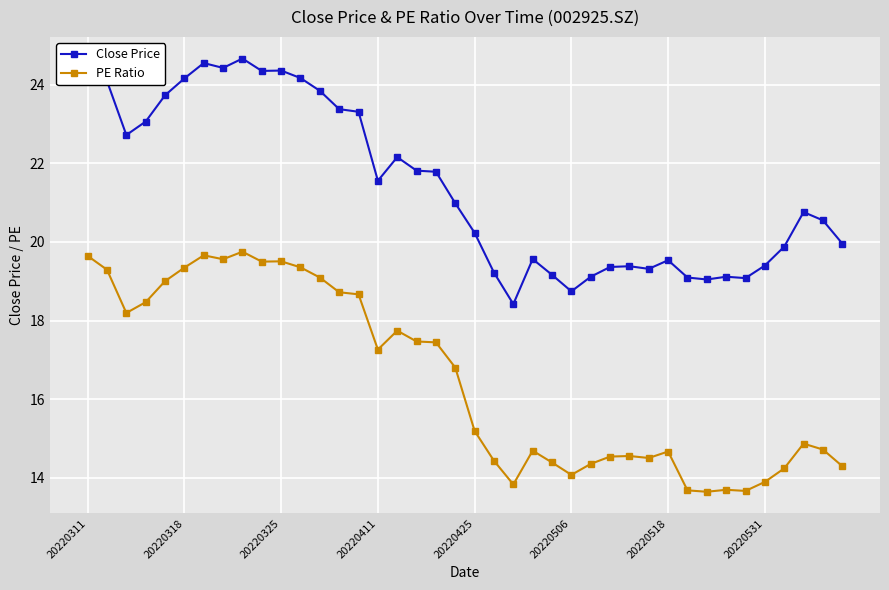

Does the chart have visible grid lines?

Yes